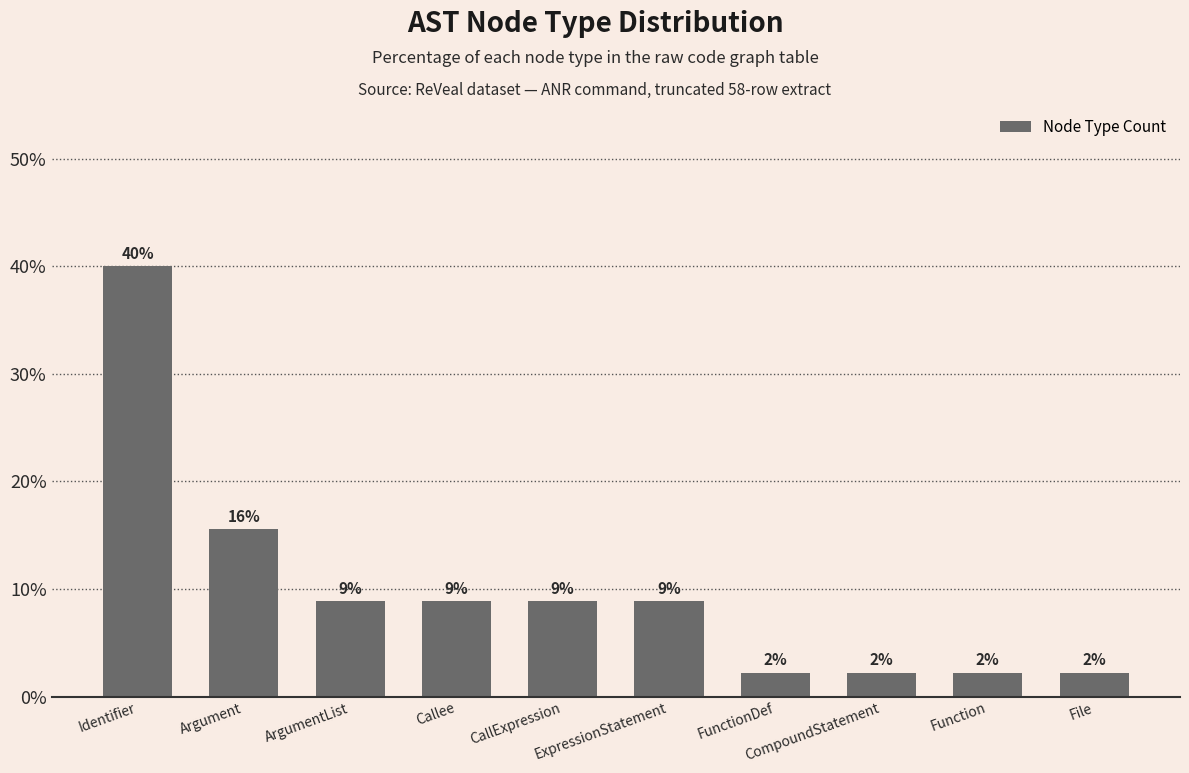

The chart shows a value of 8.9 at ArgumentList. True or false?

True